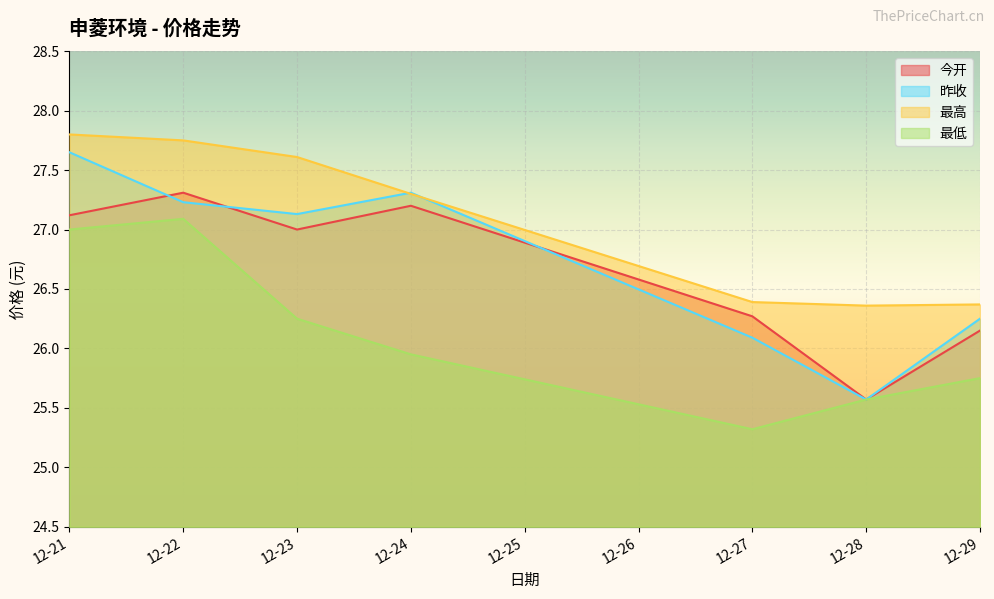

Is the value of 最低 at 12-29 greater than the value of 今开 at 12-27?

No